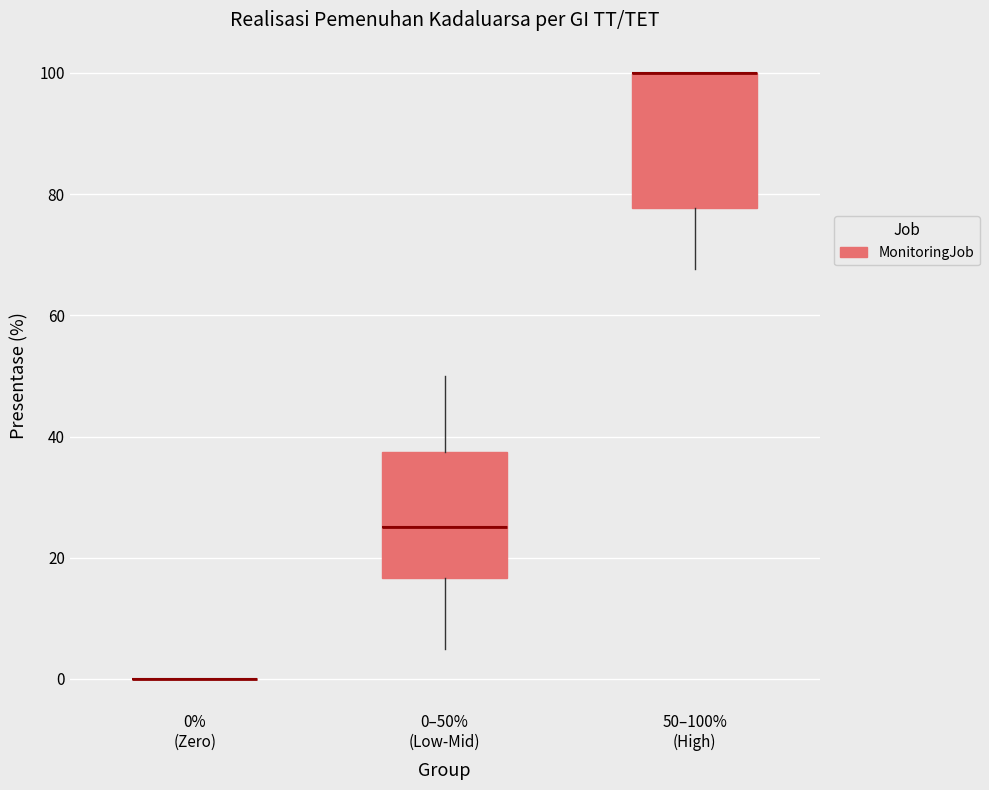

Reading left to right, transcribe this box plot: for each box, give where its median line is, the range the box spans, and where its two whiskers end, as read against the y-axis. The values are not printed on the chart, so give them approximately, as read against the axis.

0% (Zero): box collapsed to a line at 0, whiskers 0 to 0
0–50% (Low-Mid): median 26, box 16 to 38, whiskers 6 to 50
50–100% (High): median 100 (drawn on the box's upper edge), box 78 to 100, whiskers 68 to 100